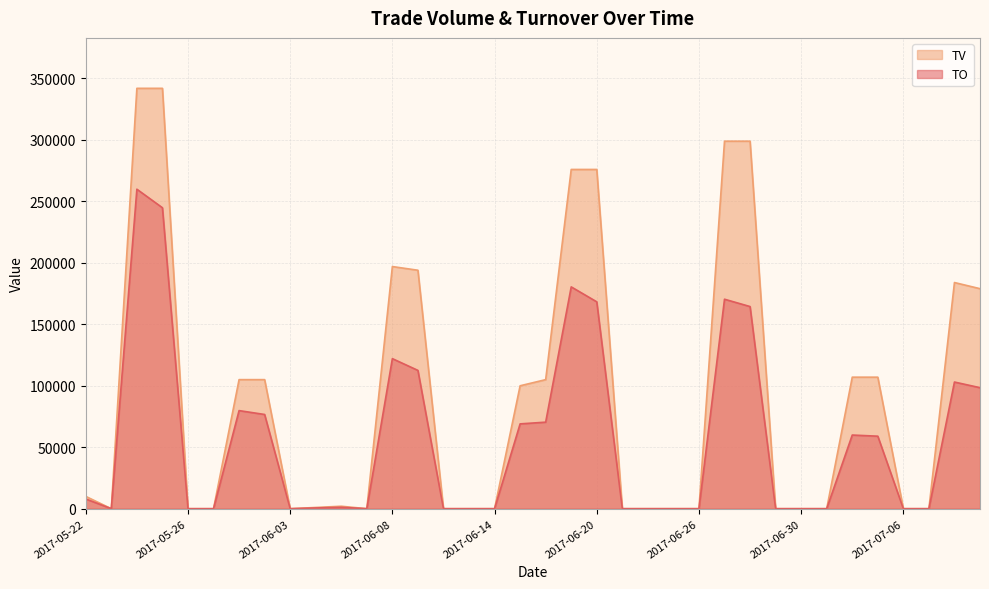

What is the difference between the second highest and second lowest values in the TO series?

244840